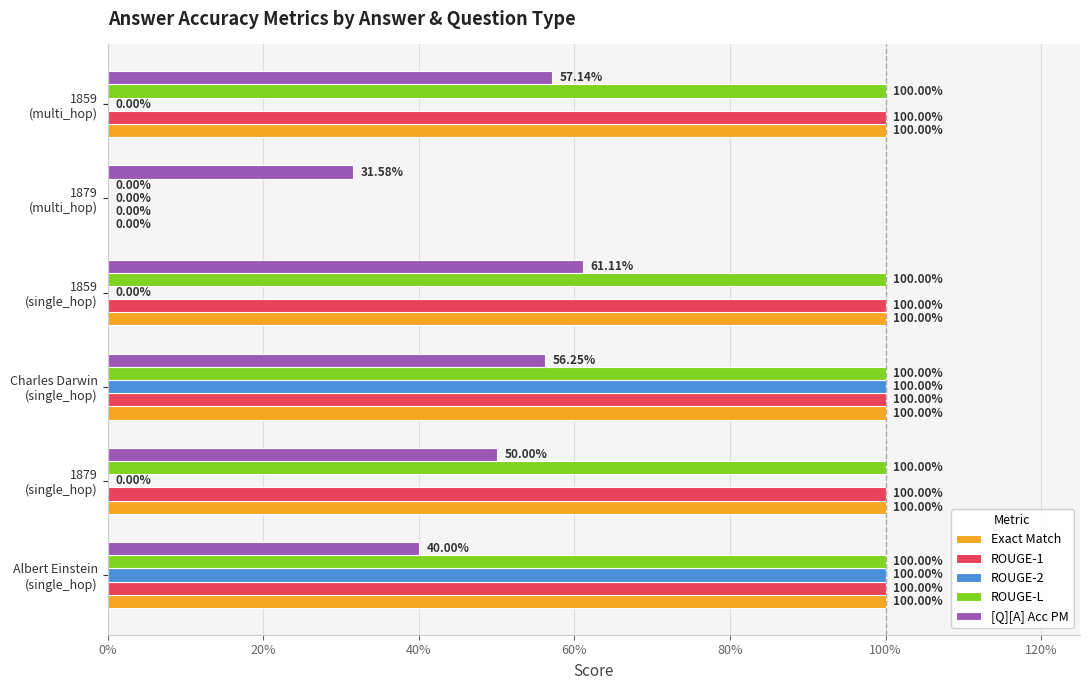

What are all the series names shown in the legend?

Exact Match, ROUGE-1, ROUGE-2, ROUGE-L, [Q][A] Acc PM